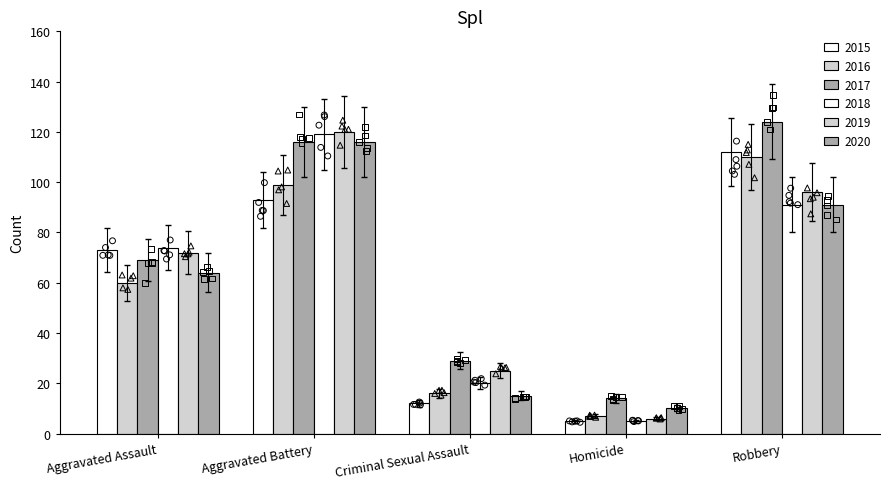

Is the value of 2018 at Aggravated Assault greater than the value of 2017 at Homicide?

Yes